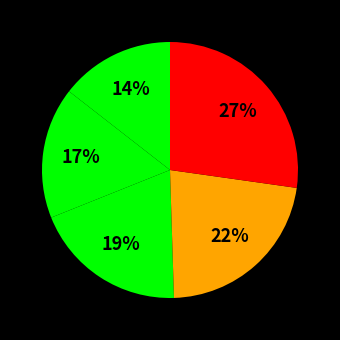

To the nearest percent, what is the average slice percentage?

20%